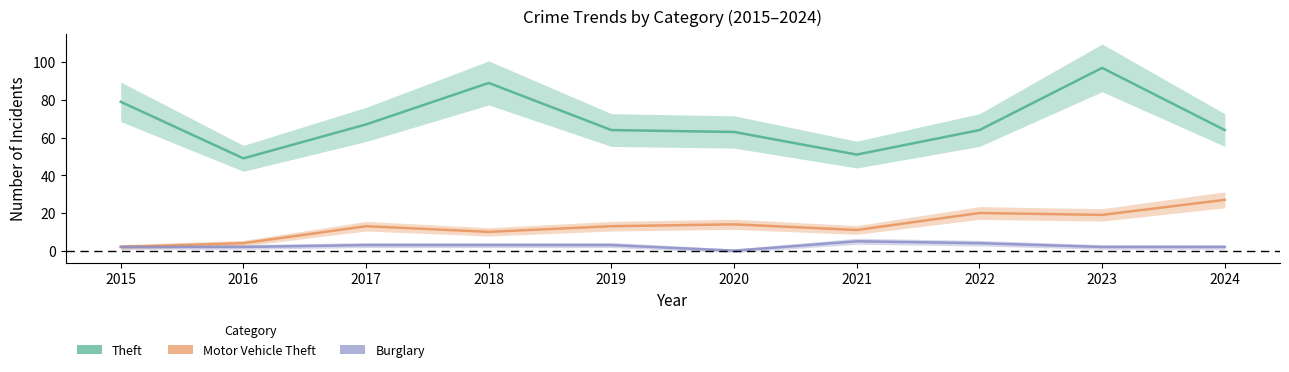

What is the difference between the Burglary values at 2024 and 2019?

1